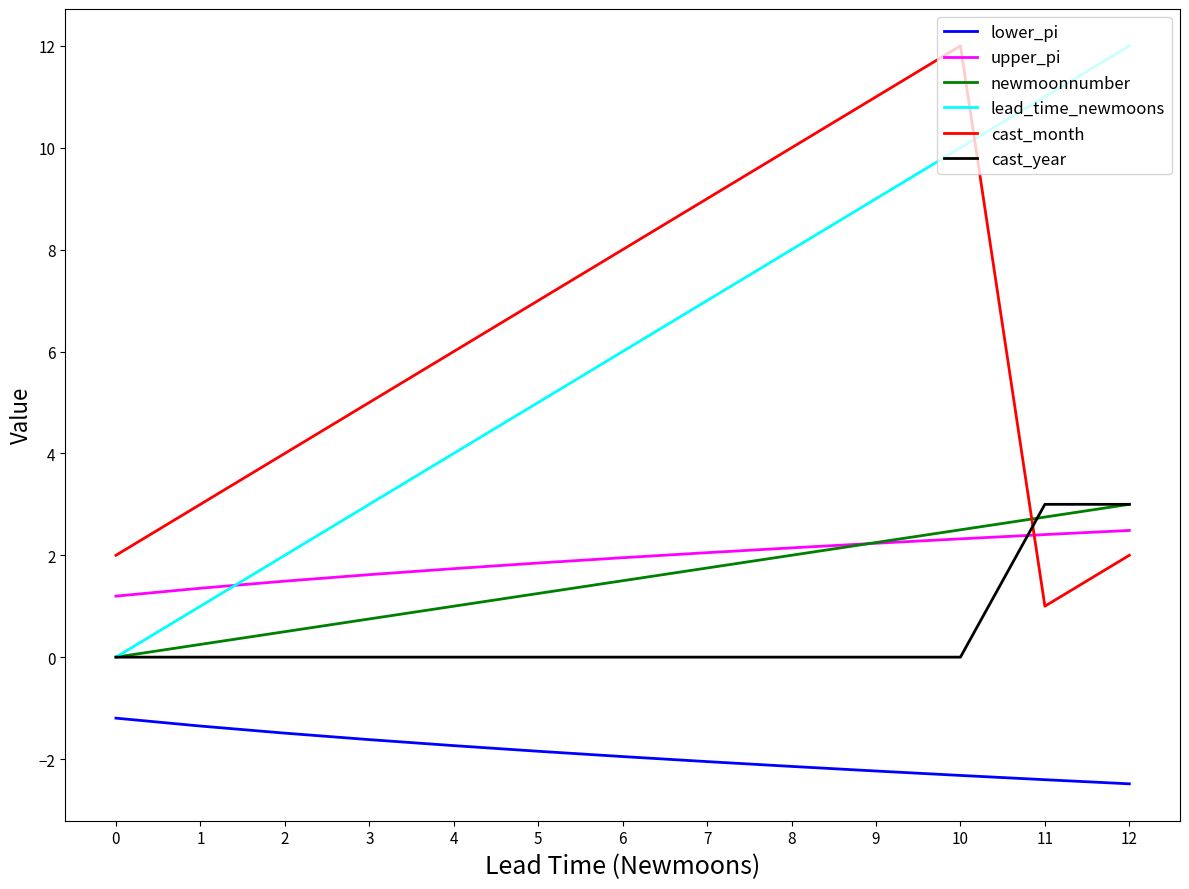

The cast_year series shows 0.0 at 0. True or false?

True